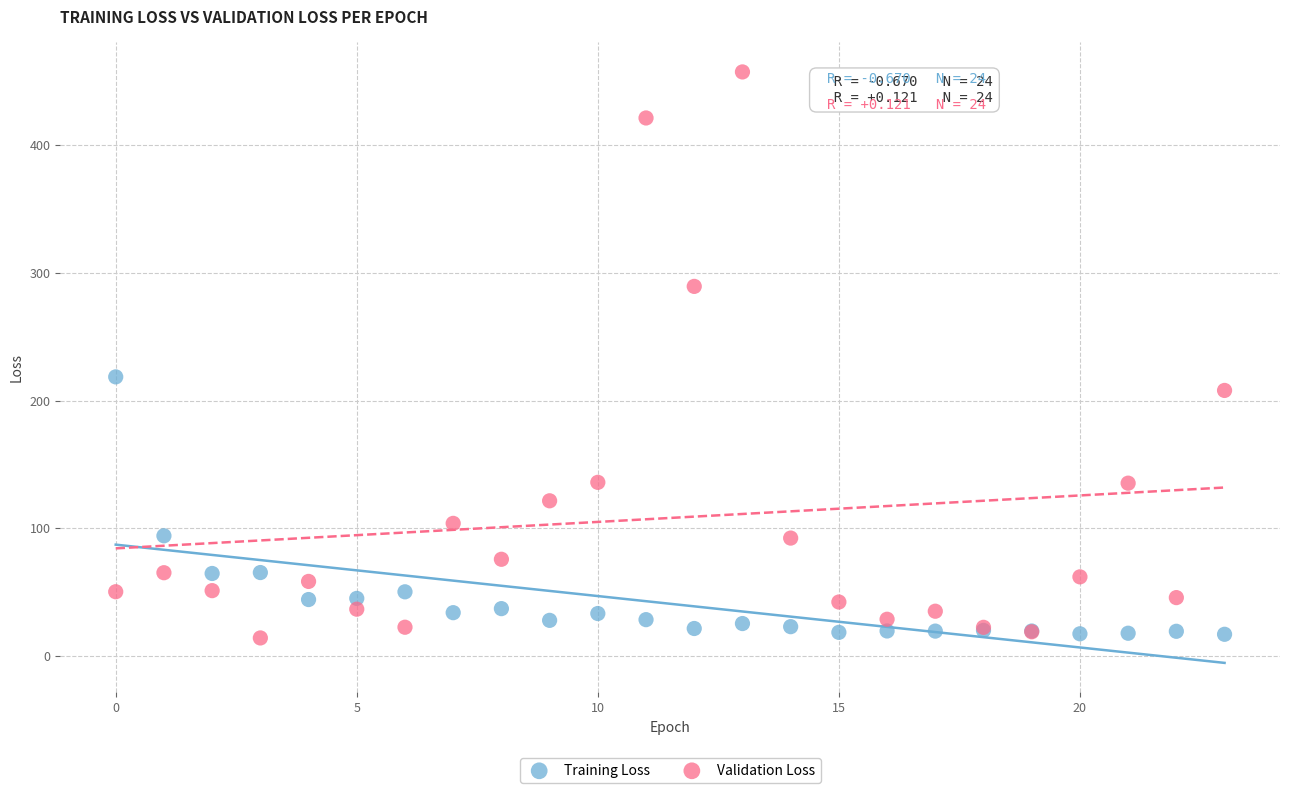

In the Validation Loss series, what Y value is closest to 235?

207.9